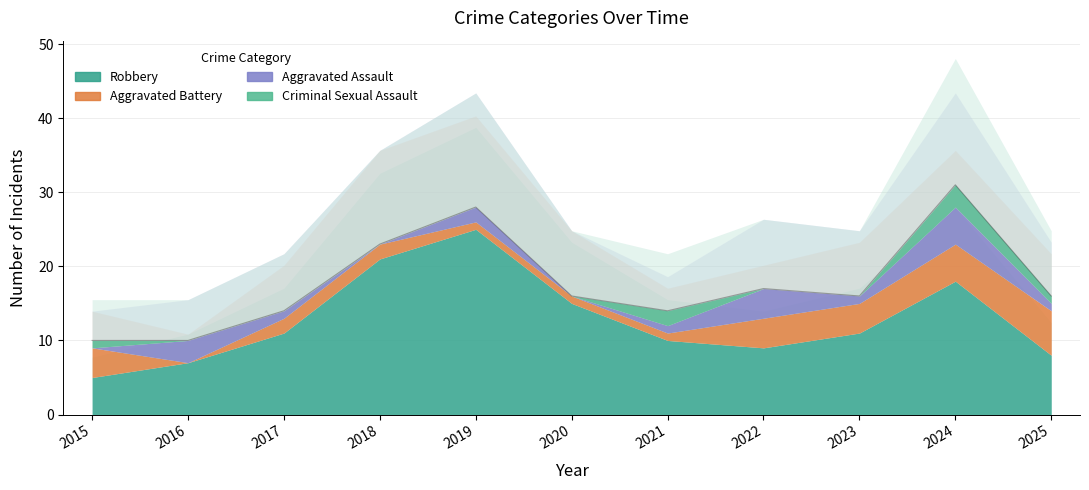

What is the value of the Aggravated Assault point at the 8th from the left?

4